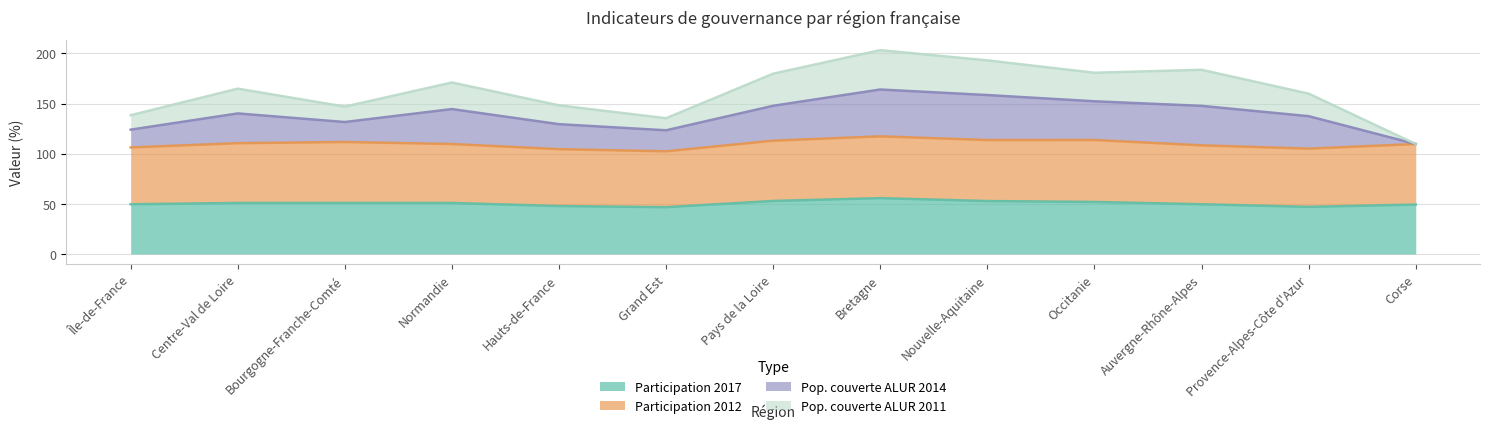

What is the difference between the maximum and minimum values in the Participation 2017 series?

9.0